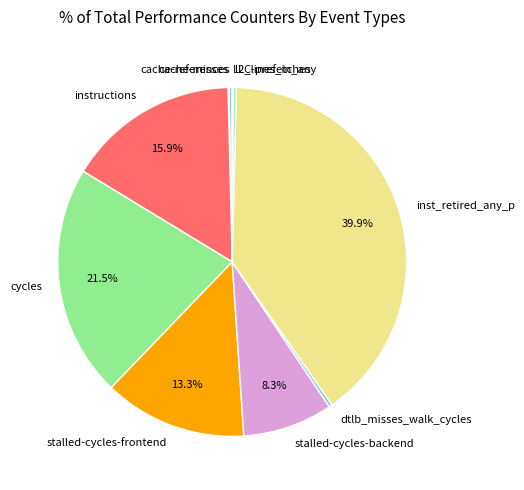

Which has a higher value, cycles or dtlb_misses_walk_cycles?

cycles